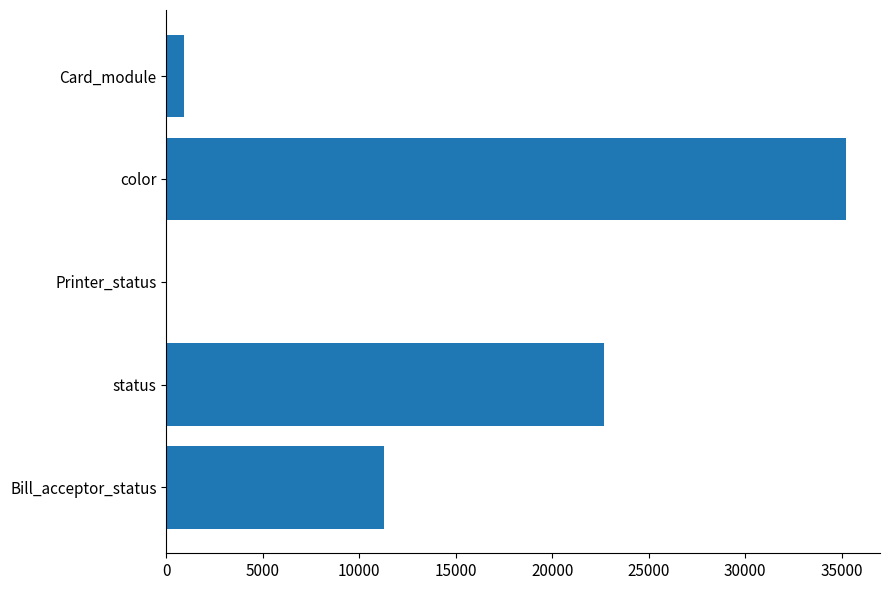

What is the maximum value shown in the chart?

35232.6